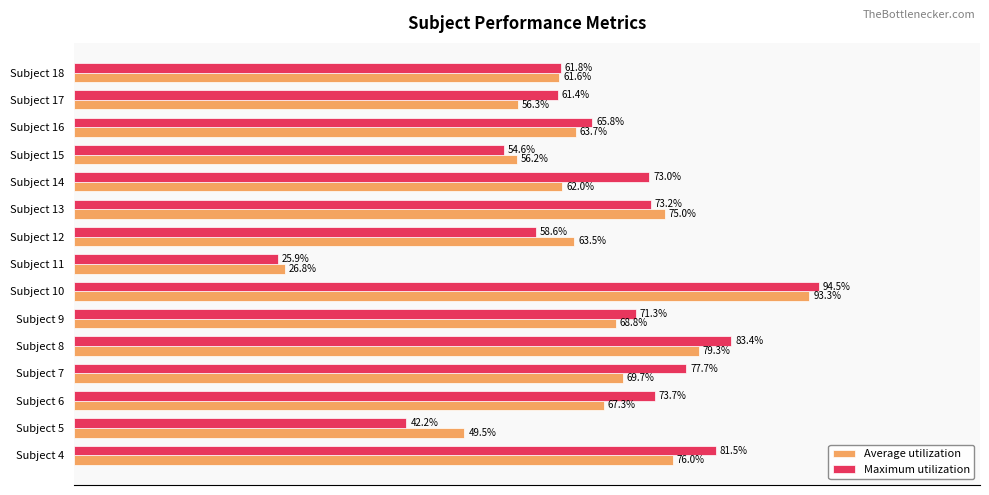

Between Subject 5 and Subject 8, which series saw the biggest shift?

Maximum utilization